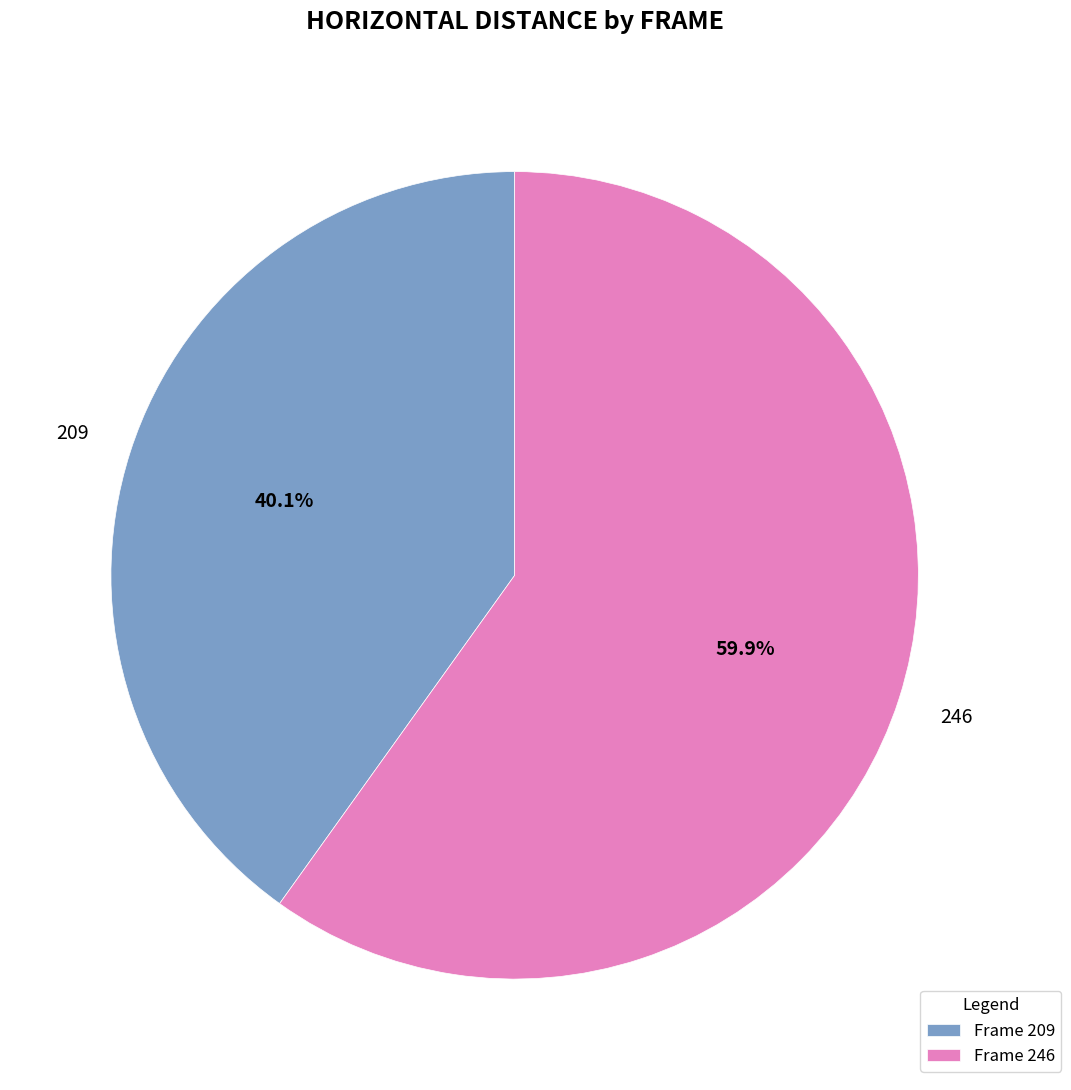

Rank the categories by value from lowest to highest.

Frame 209, Frame 246